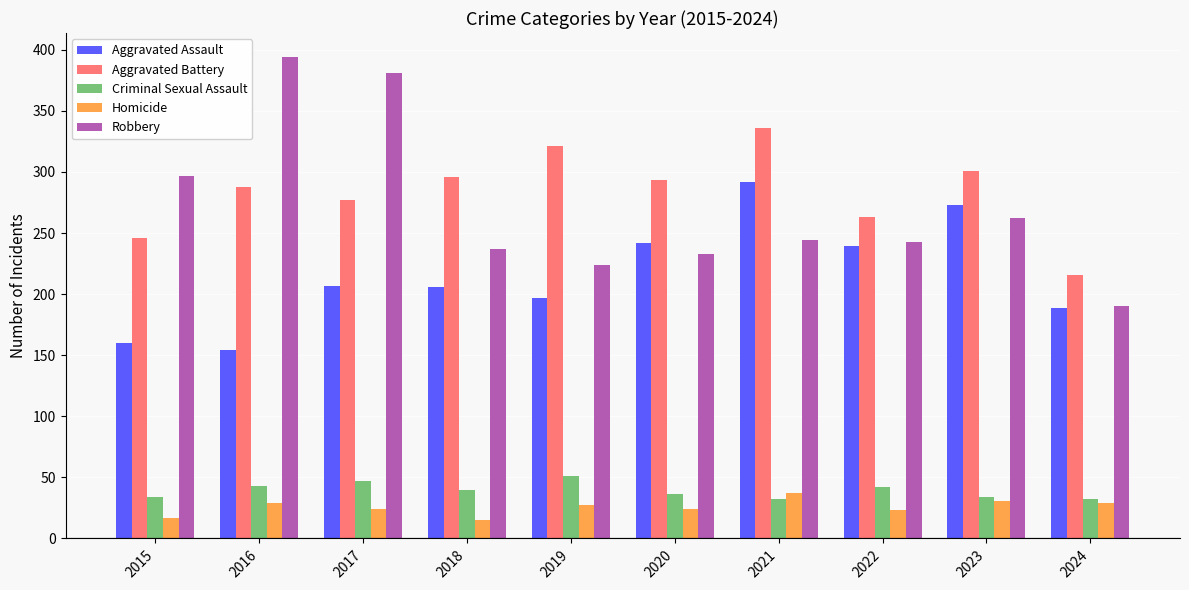

What is the total value across all series at 2015?

754